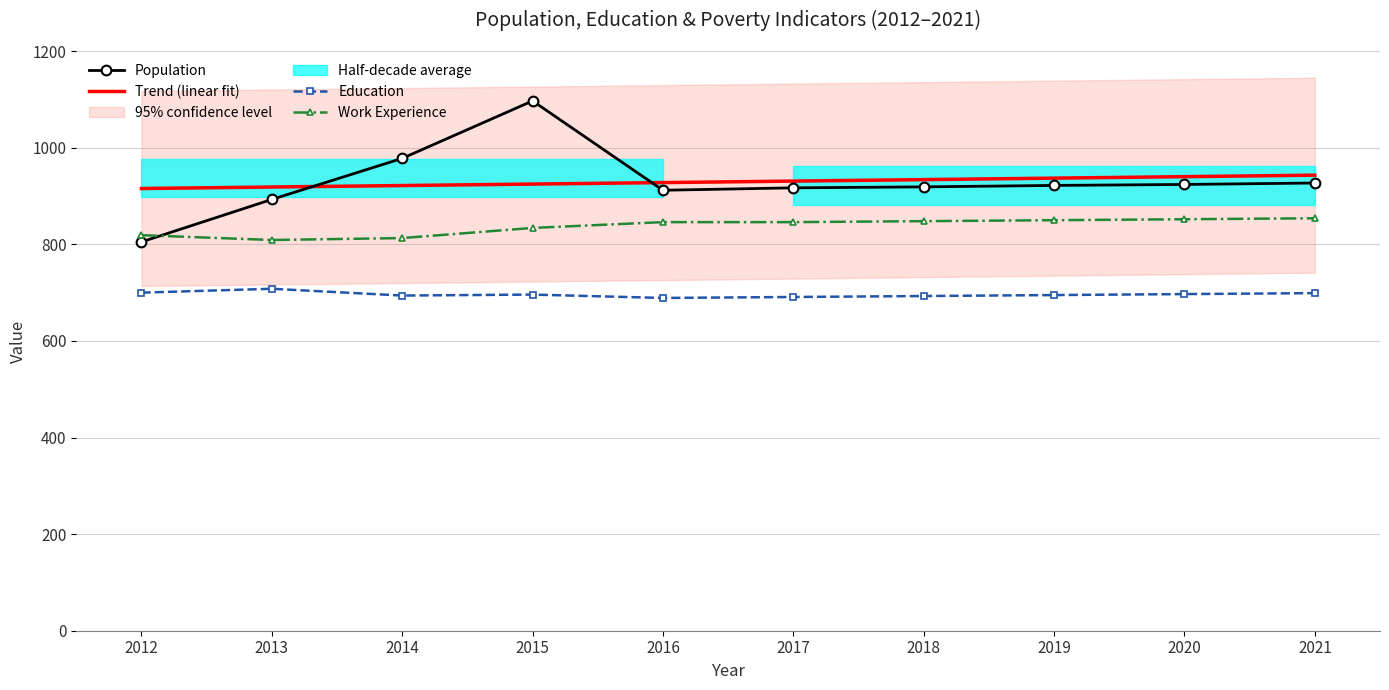

Between 2012 and 2014, which series saw the biggest shift?

Population